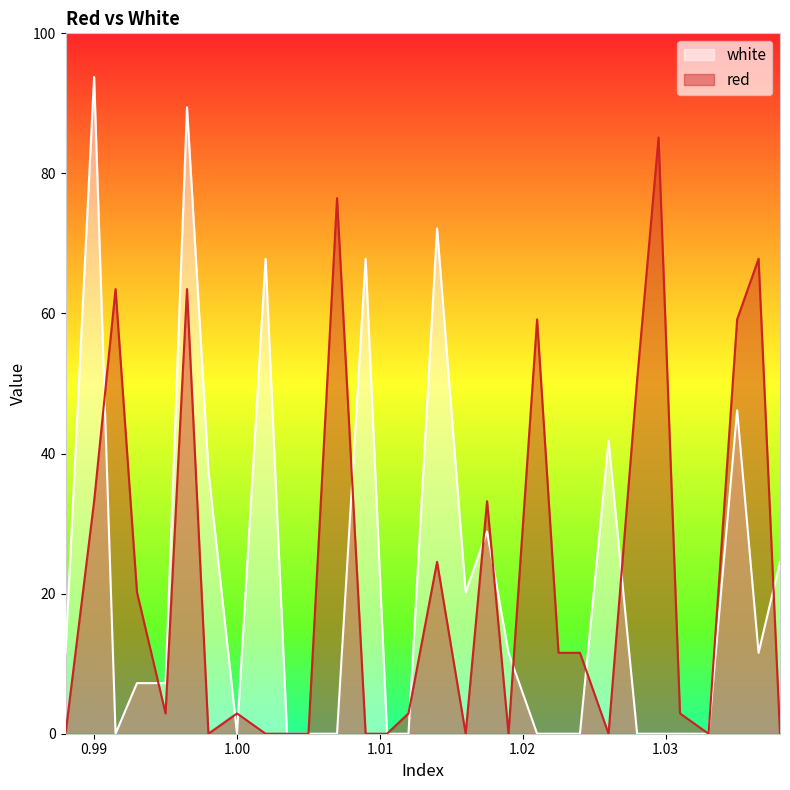

Rank the series by their average value, from lowest to highest.

white, red